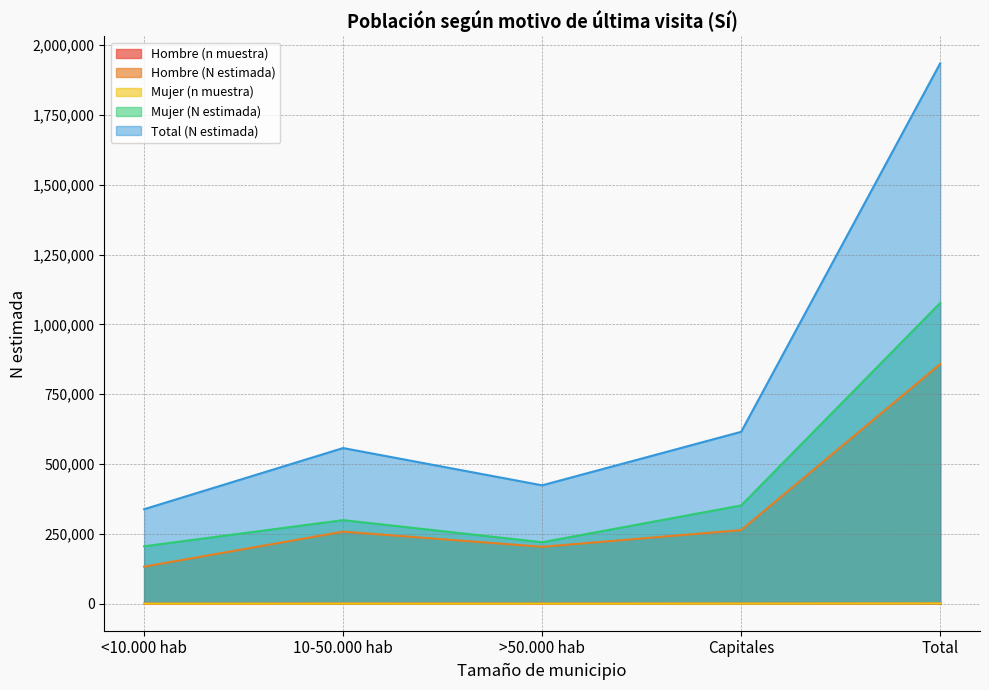

Reading left to right, extract all data points from this chart.

Hombre (n muestra): <10.000 hab=127	10-50.000 hab=237	>50.000 hab=185	Capitales=252	Total=801
Hombre (N estimada): <10.000 hab=132581	10-50.000 hab=257952	>50.000 hab=203686	Capitales=263549	Total=857768
Mujer (n muestra): <10.000 hab=191	10-50.000 hab=275	>50.000 hab=200	Capitales=332	Total=998
Mujer (N estimada): <10.000 hab=205580	10-50.000 hab=299201	>50.000 hab=220068	Capitales=351763	Total=1076613
Total (N estimada): <10.000 hab=338162	10-50.000 hab=557154	>50.000 hab=423754	Capitales=615311	Total=1934381